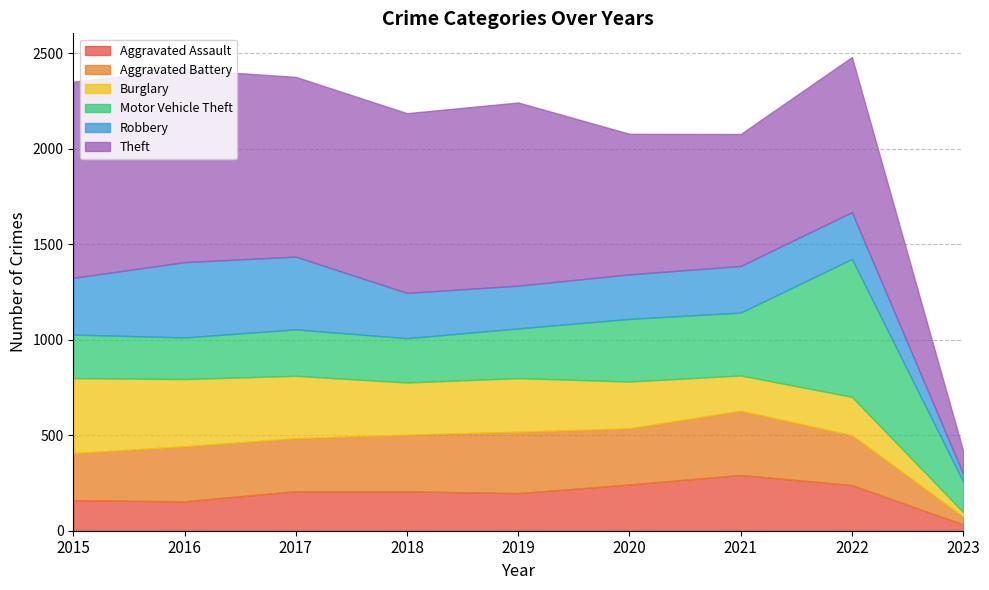

What is the average value of the Motor Vehicle Theft series?

302